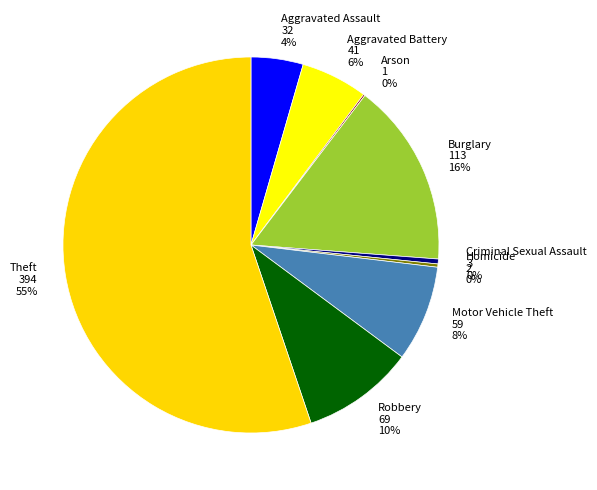

Which category accounts for the majority?

Theft